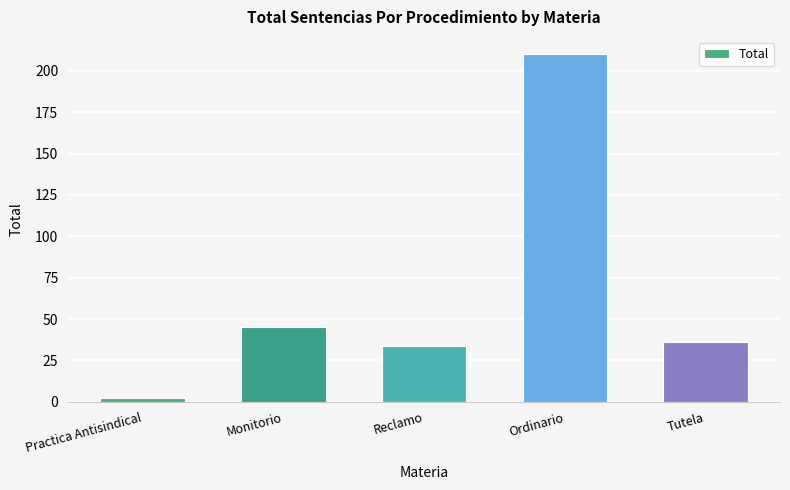

What is the maximum value shown in the chart?

210